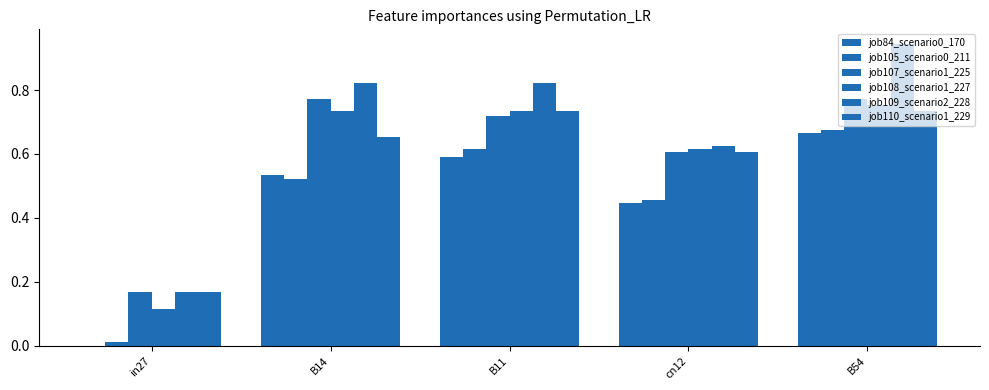

What is the minimum value for job110_scenario1_229?

0.2